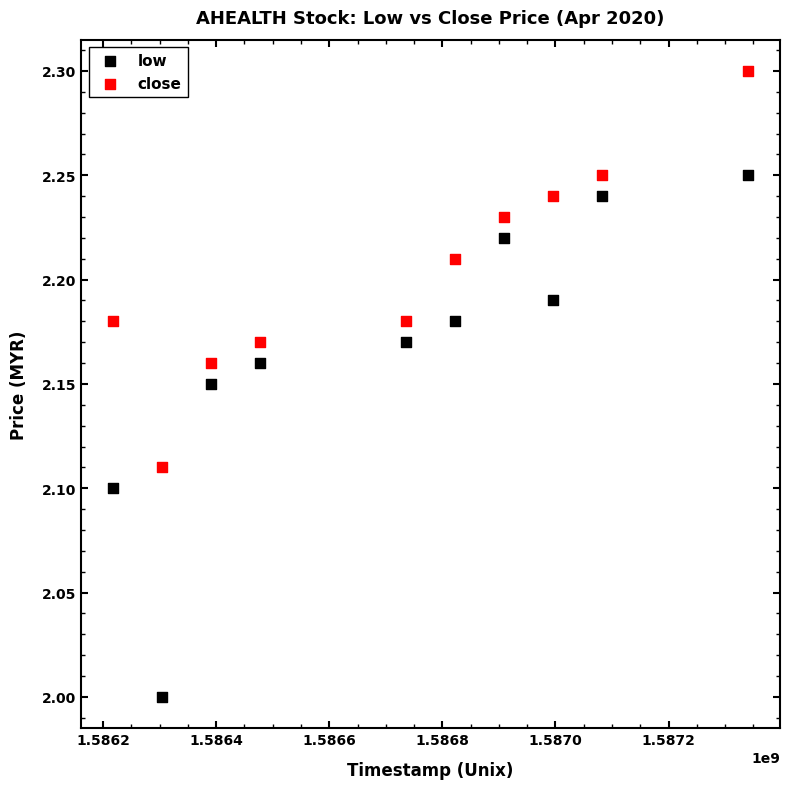

Across all data points, what is the range of Y values (max minus min)?

0.3